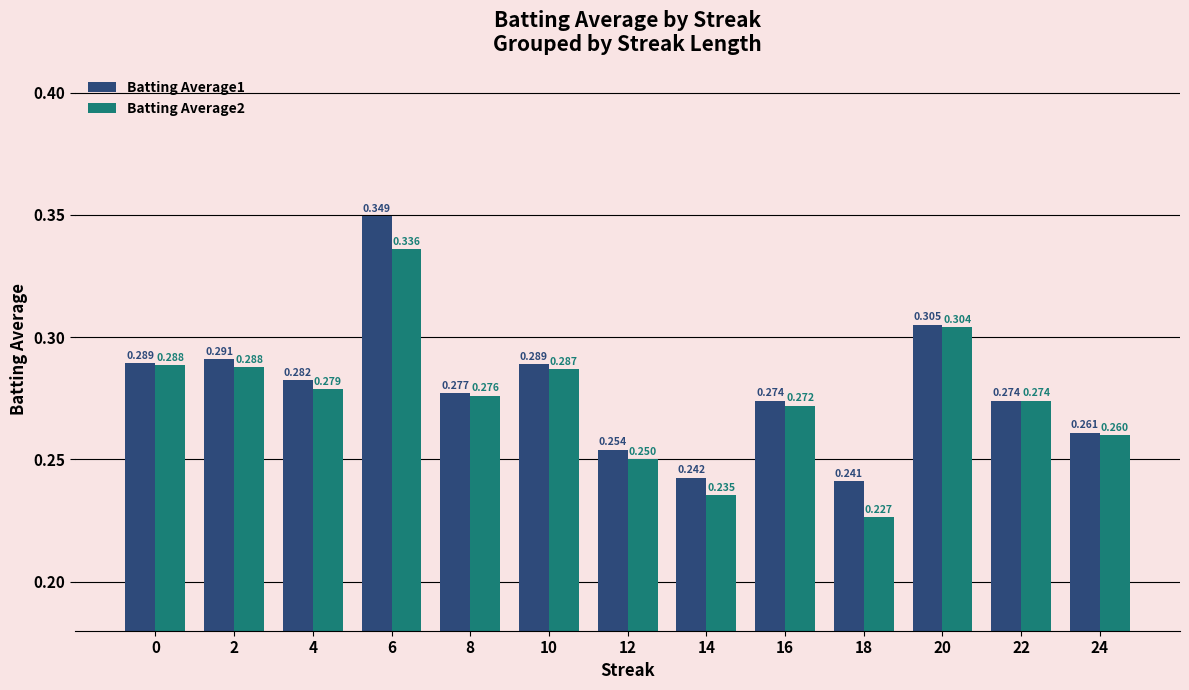

What is the value of the Batting Average1 bar at the 11th from the left?

0.3